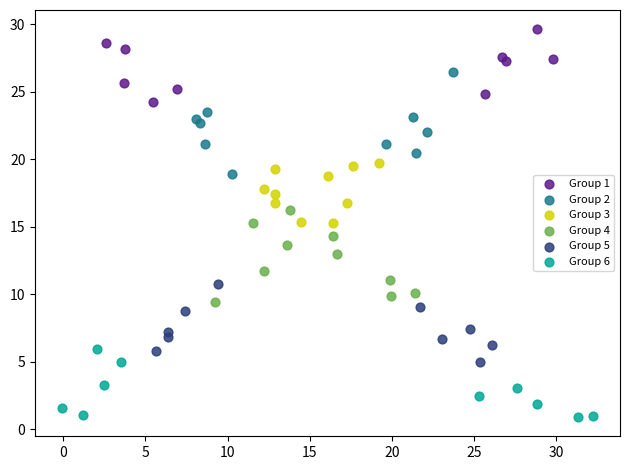

What are all the series names shown in the legend?

Group 1, Group 2, Group 3, Group 4, Group 5, Group 6